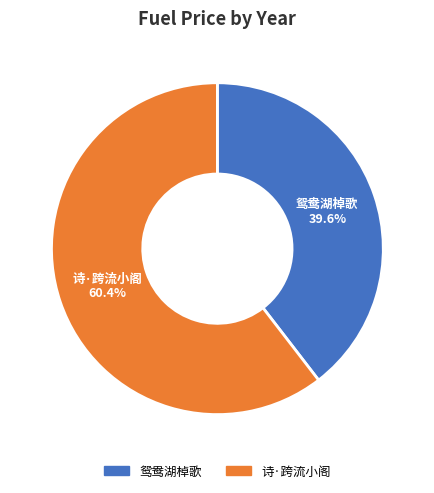

What percentage do 诗·跨流小阁 and 鸳鸯湖棹歌 together represent?

100.0%